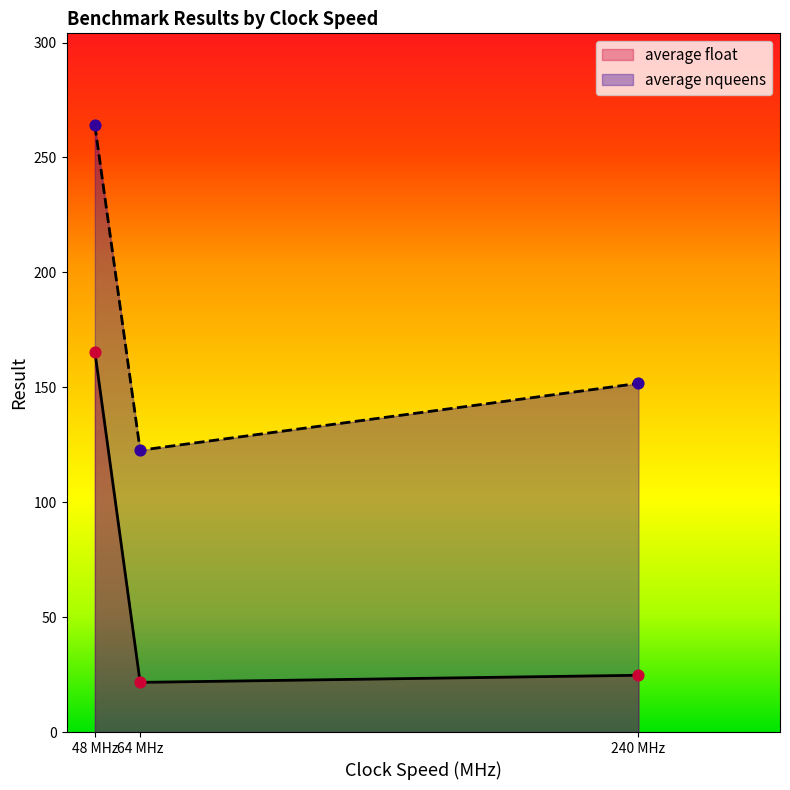

Which series contains the highest Y value?

average nqueens